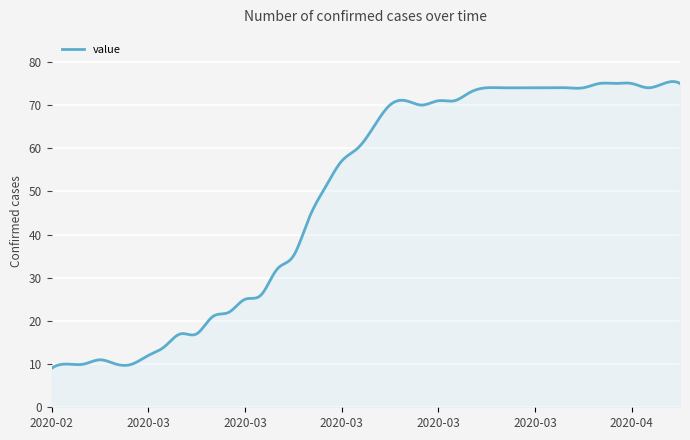

What is the maximum value shown in the chart?

75.4